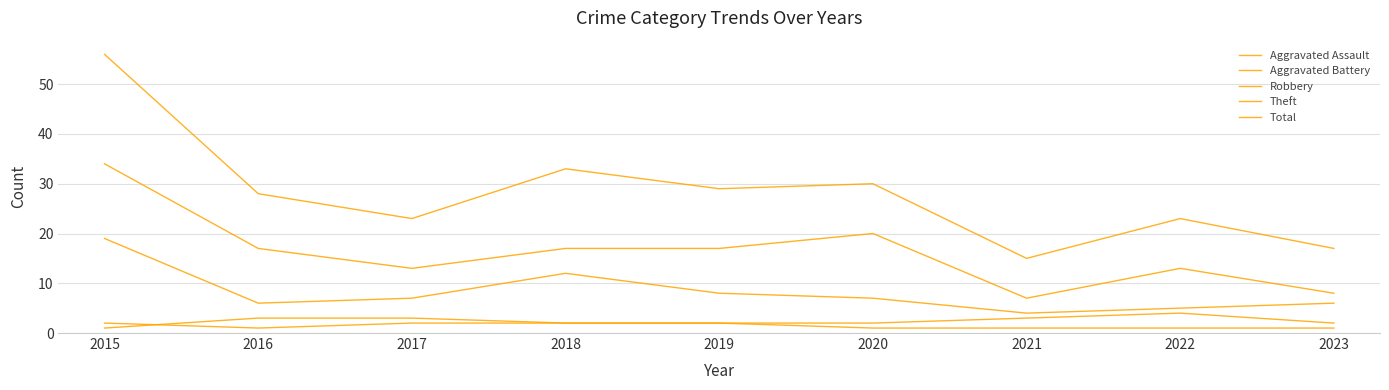

What is the sum of all Theft values?

146